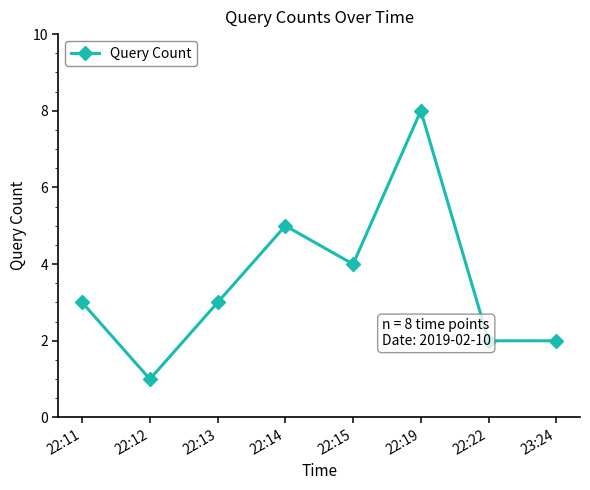

What is the label of the 7th point from the right?

22:12